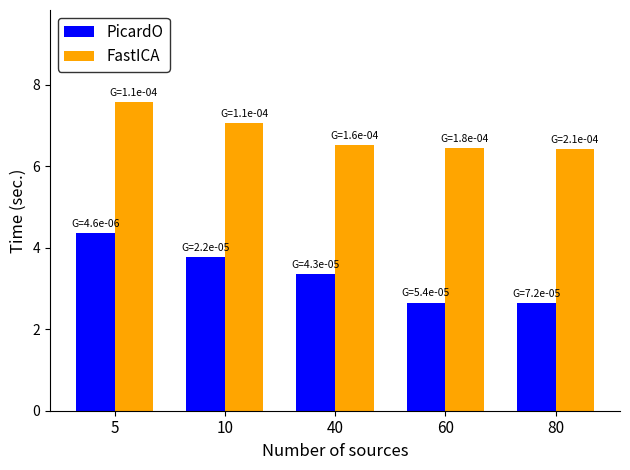

At how many categories does at least one series exceed 5?

5